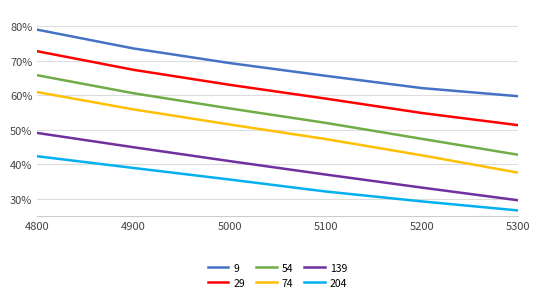

Does the chart have visible grid lines?

Yes